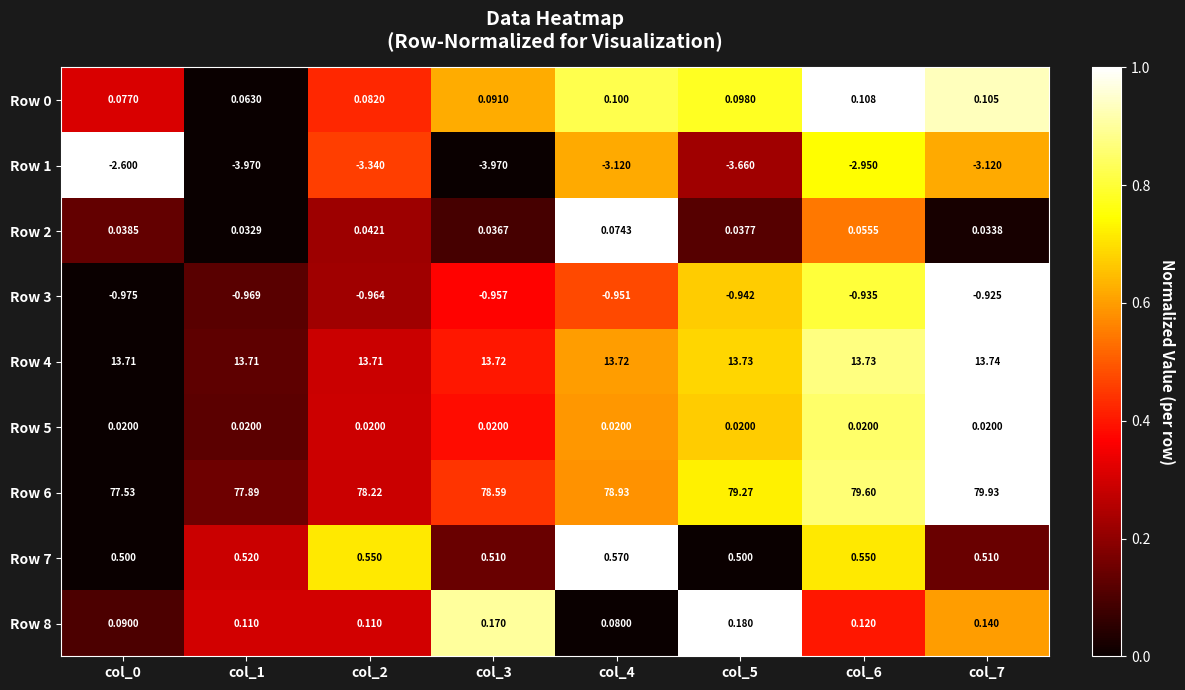

Is the value of Row 3 at col_5 greater than the value of Row 5 at col_3?

No